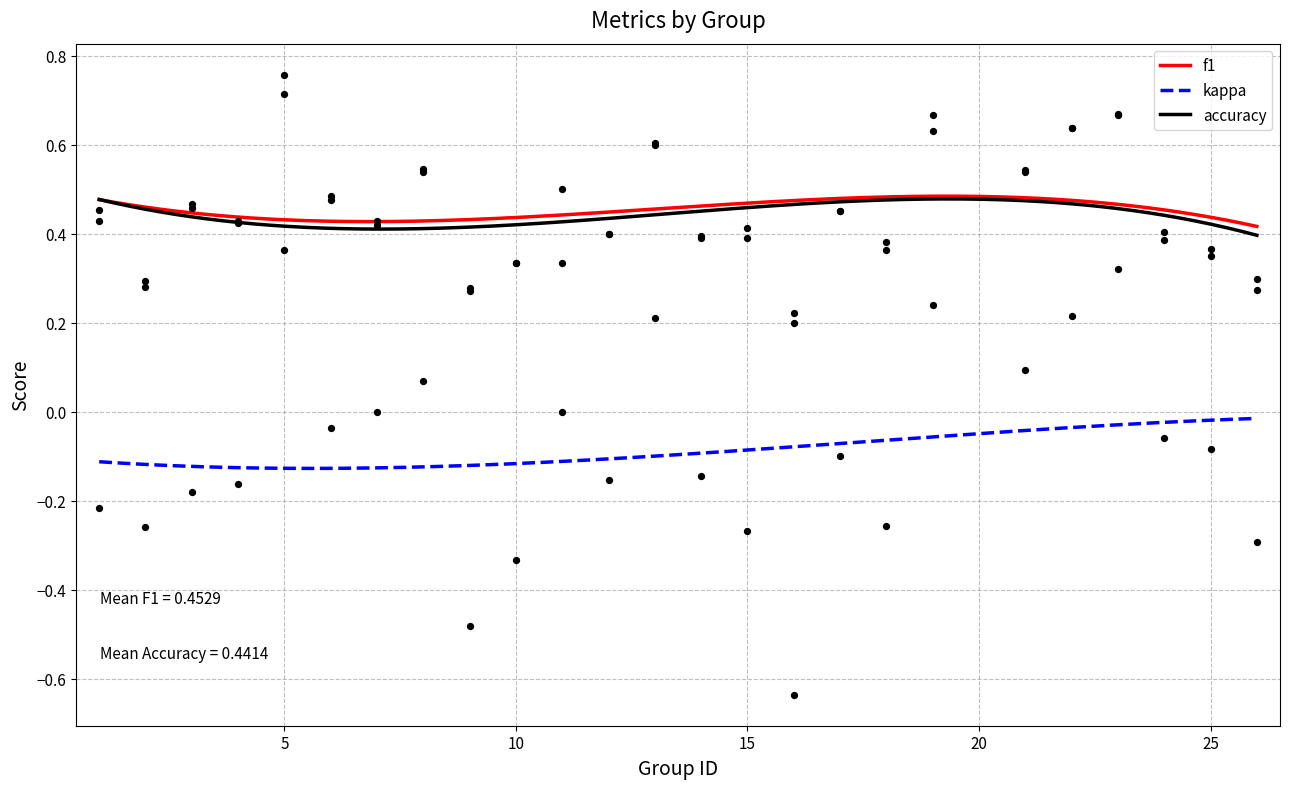

Which series contains the lowest Y value?

kappa